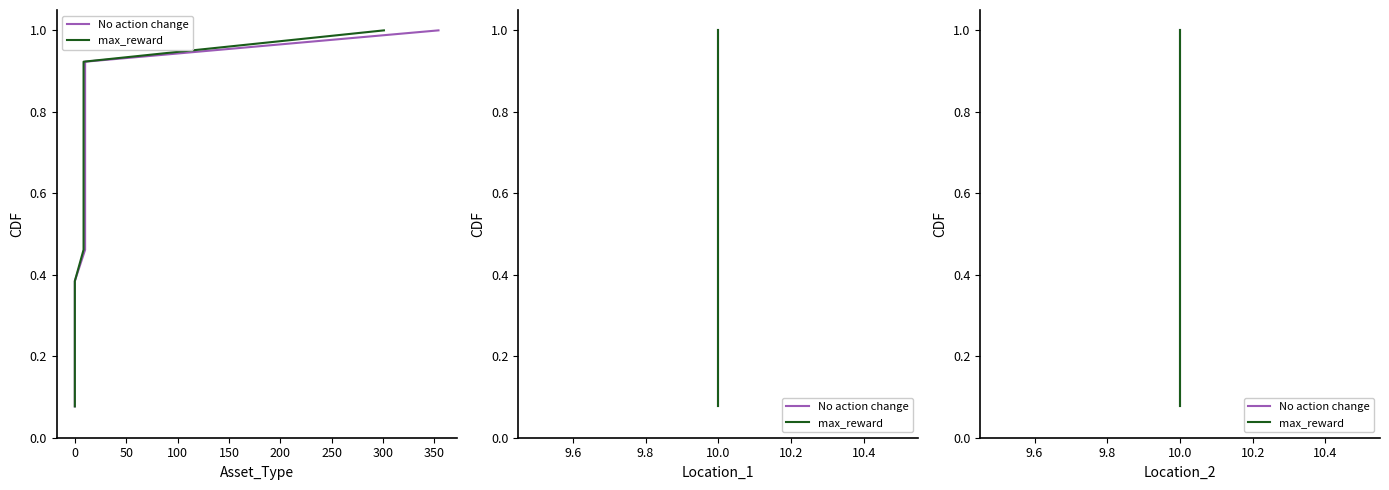

What is the average value of the max_reward series?

0.5